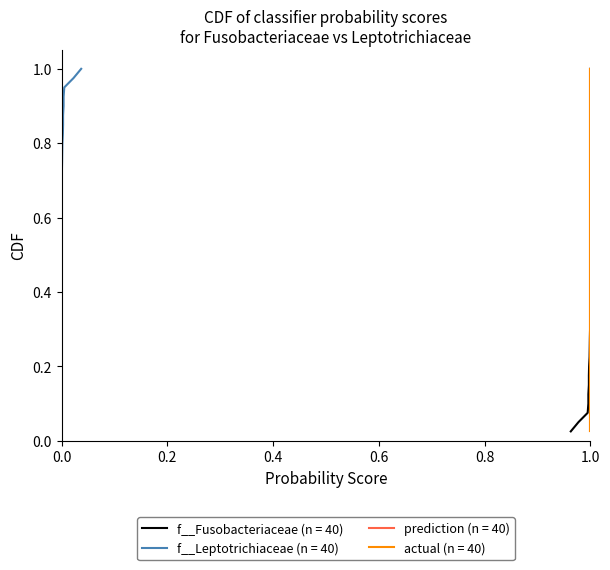

Which series has the widest spread of values?

fusobacteriaceae